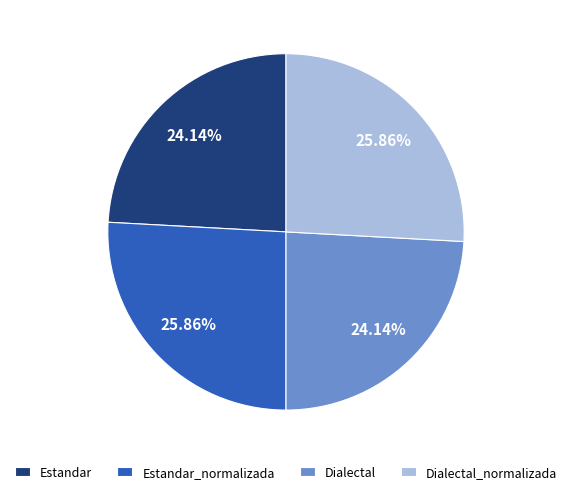

Approximately how many times larger is the value at Dialectal_normalizada compared to Dialectal?

1.1